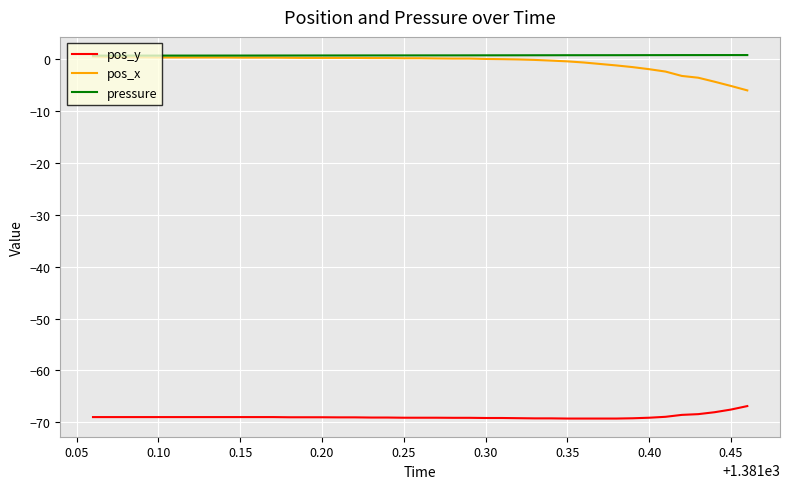

Does the chart have visible grid lines?

Yes